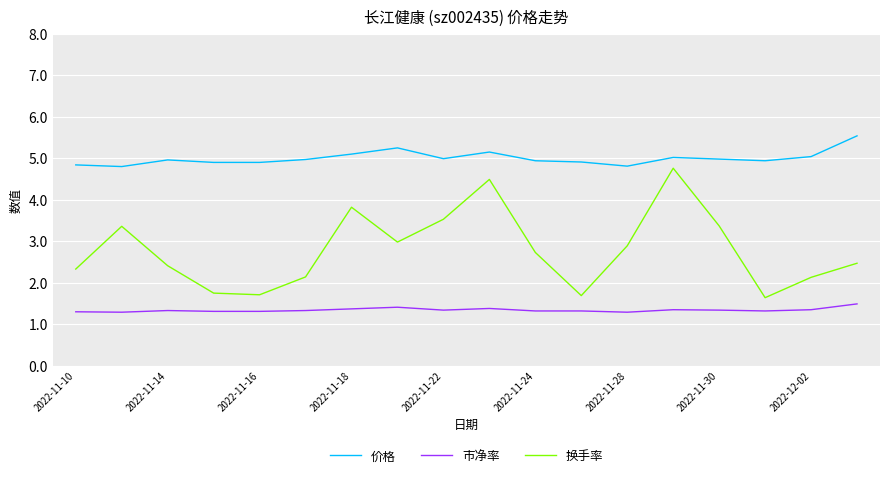

What is the lowest value of the 市净率 series?

1.3